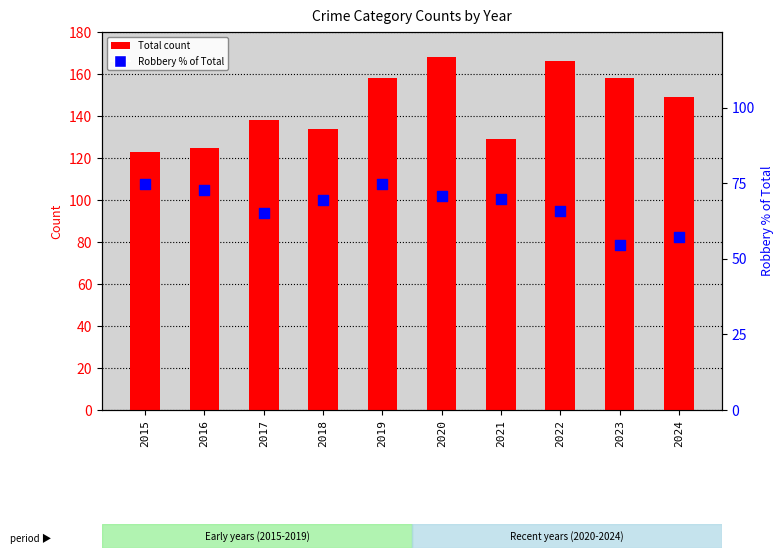

Which series has the largest Y range (max minus min)?

Total